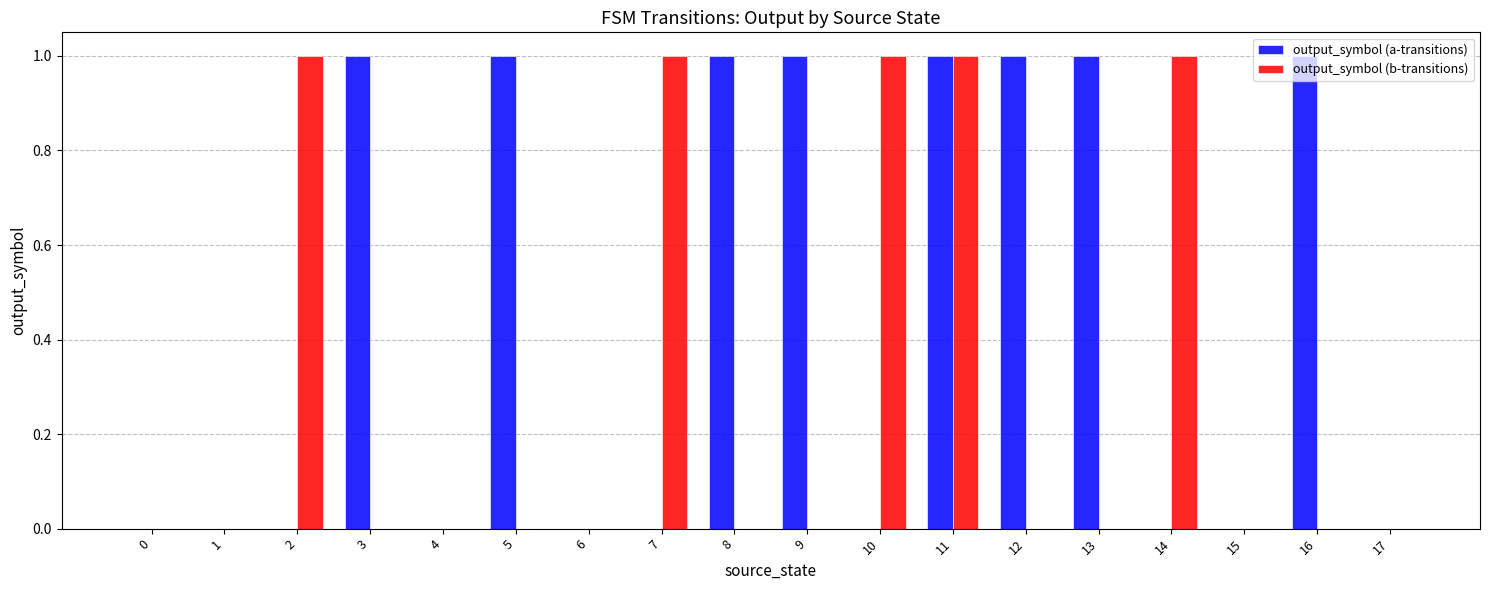

Does the chart contain stacked bars?

No